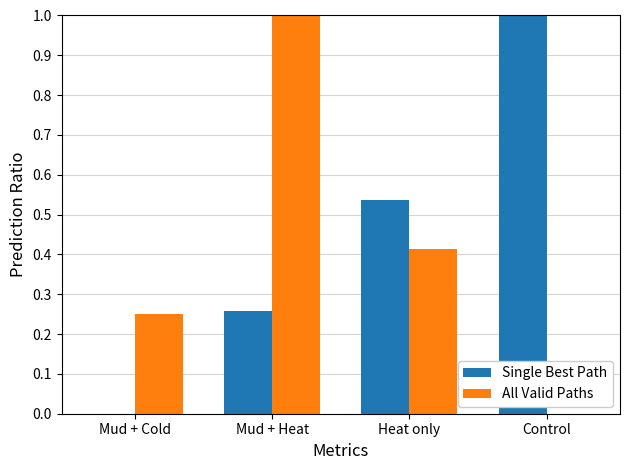

Count the All Valid Paths values in the range 0 to 1.

4